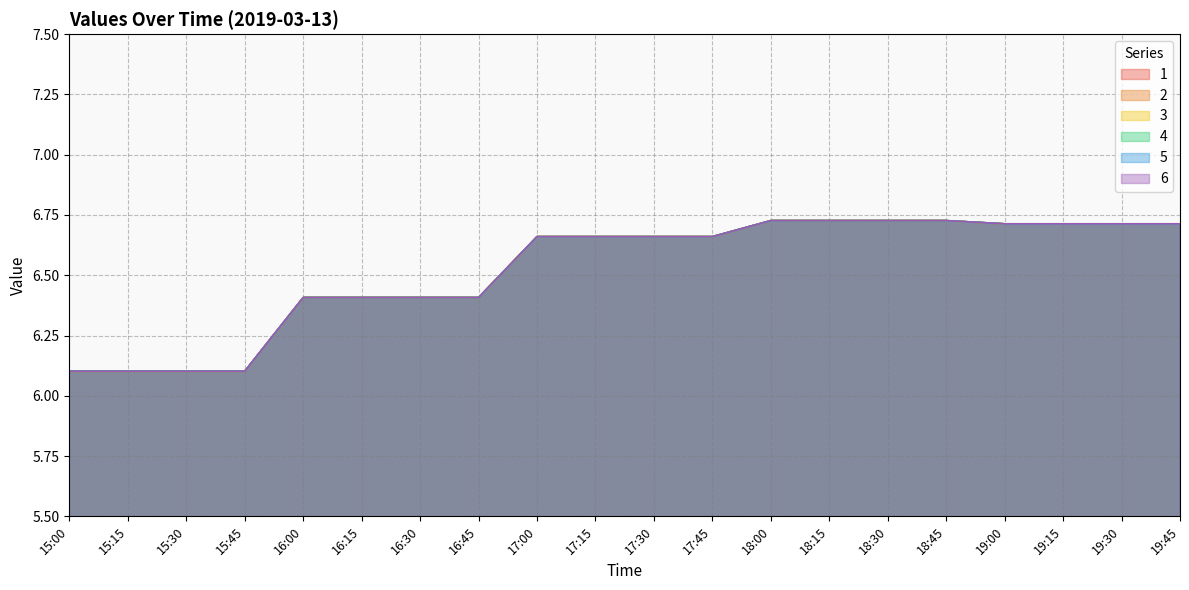

Rank the categories by 3 value from highest to lowest.

18:15, 18:30, 18:00, 18:45, 19:00, 19:15, 19:30, 19:45, 17:00, 17:15, 17:30, 17:45, 16:00, 16:15, 16:30, 16:45, 15:00, 15:15, 15:30, 15:45